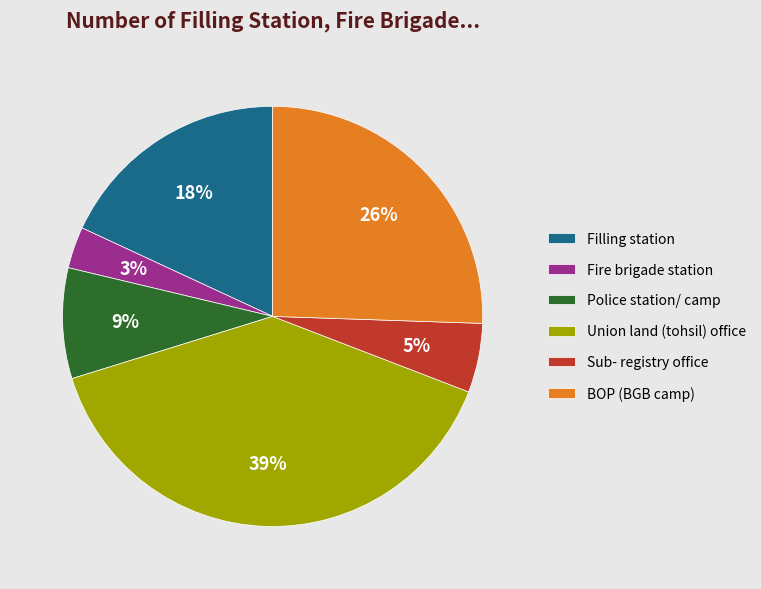

How many slices are in this pie chart?

6